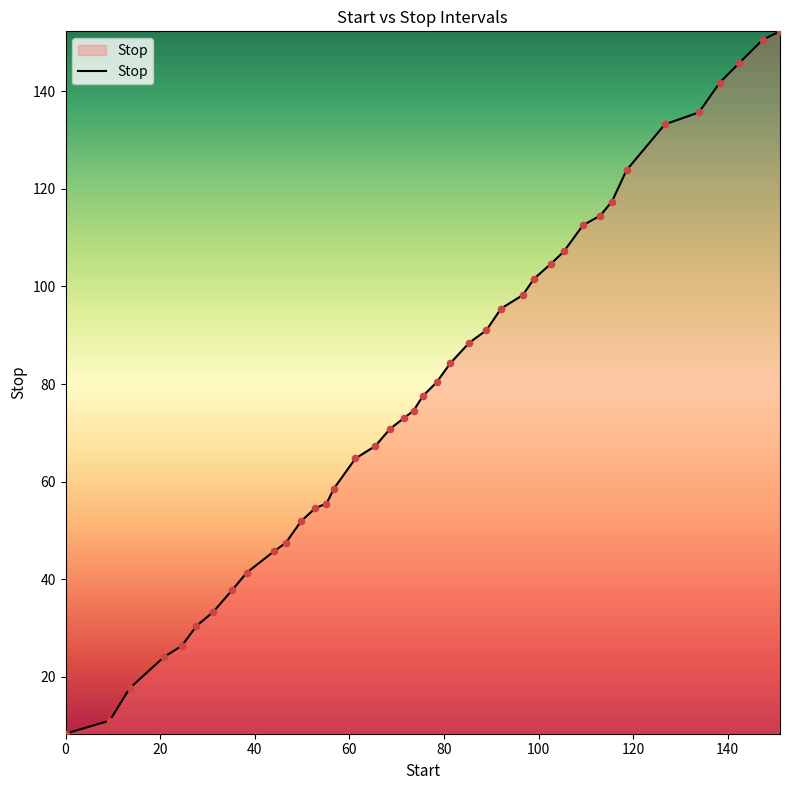

What is the difference between the maximum and minimum values?

143.9